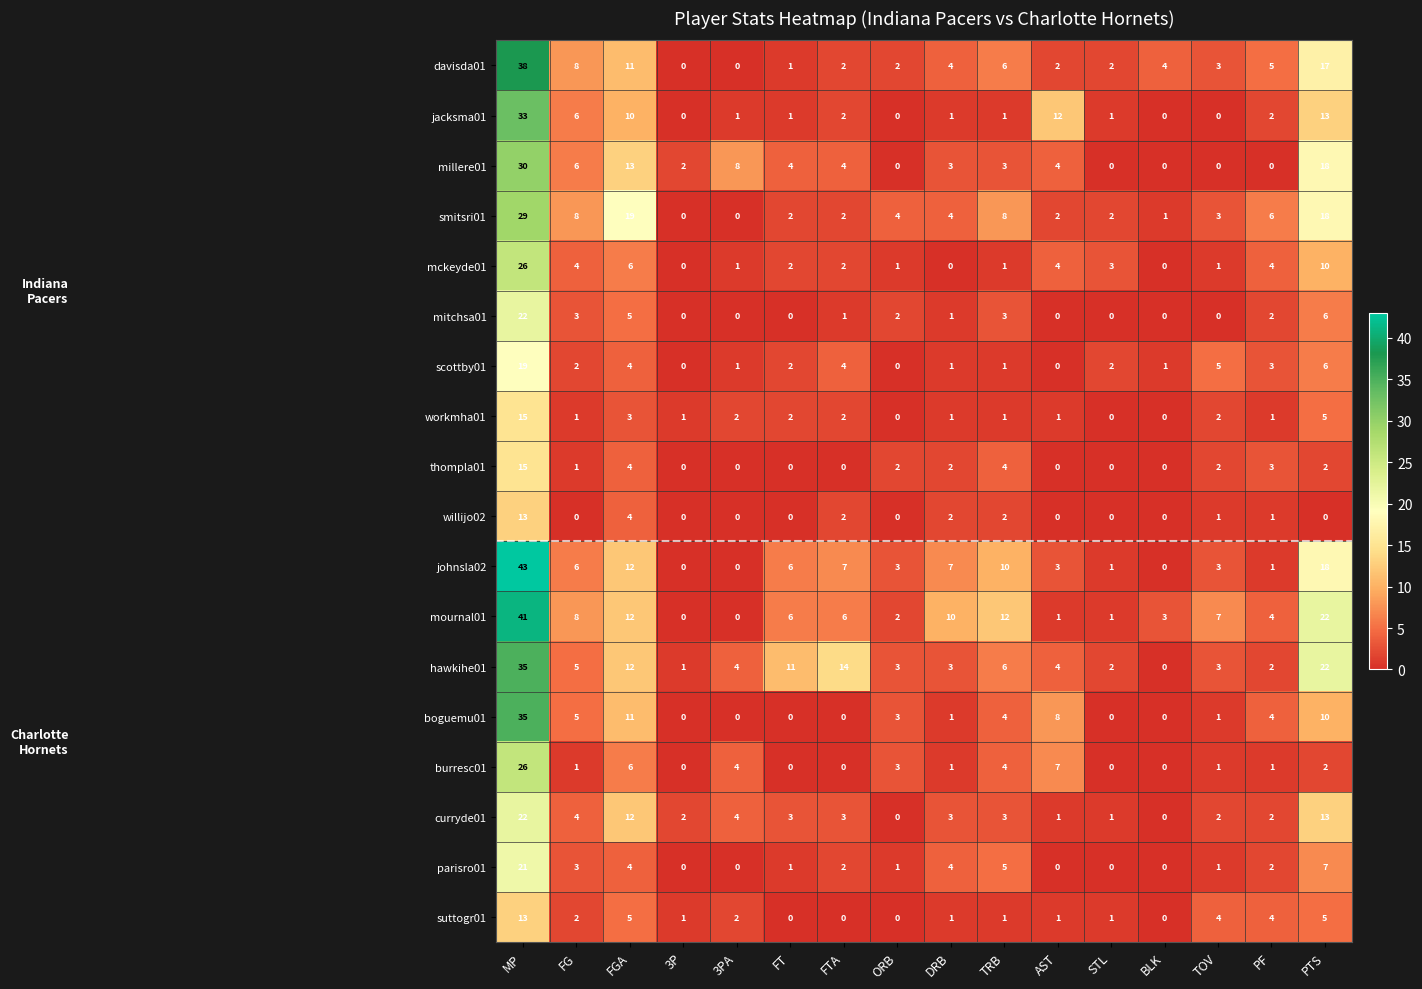

Which category has the highest value in the suttogr01 series?

MP